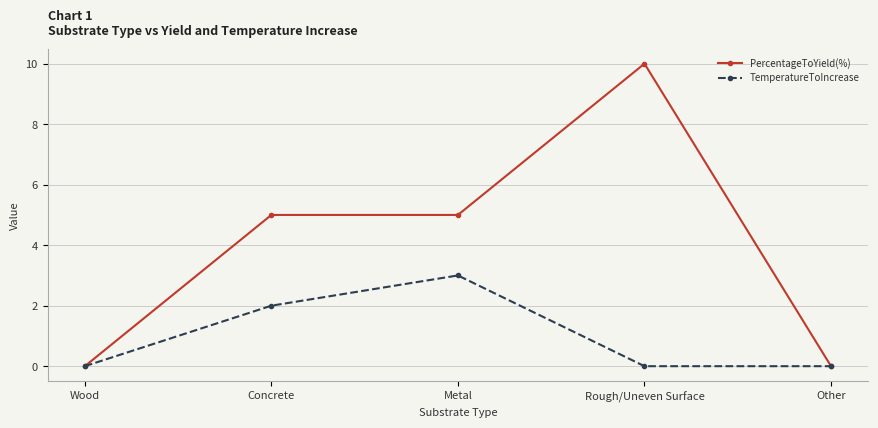

True or false: TemperatureToIncrease has more than 1 points higher than both neighbors.

False